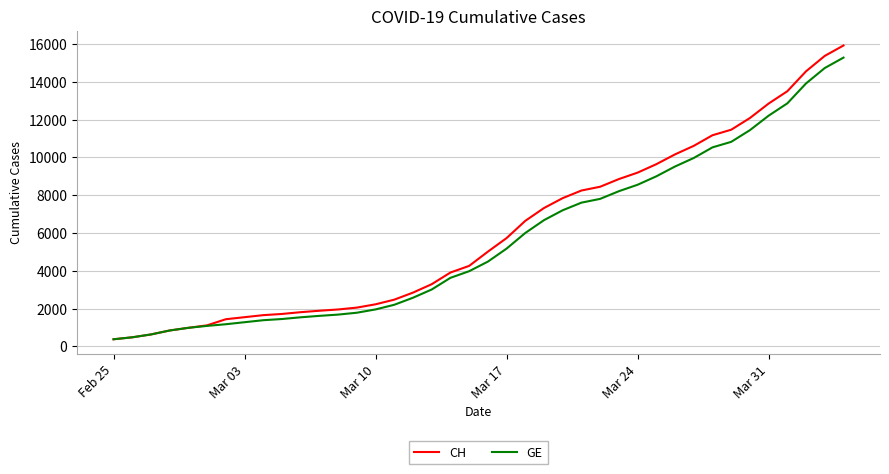

What is the smallest value displayed?

375